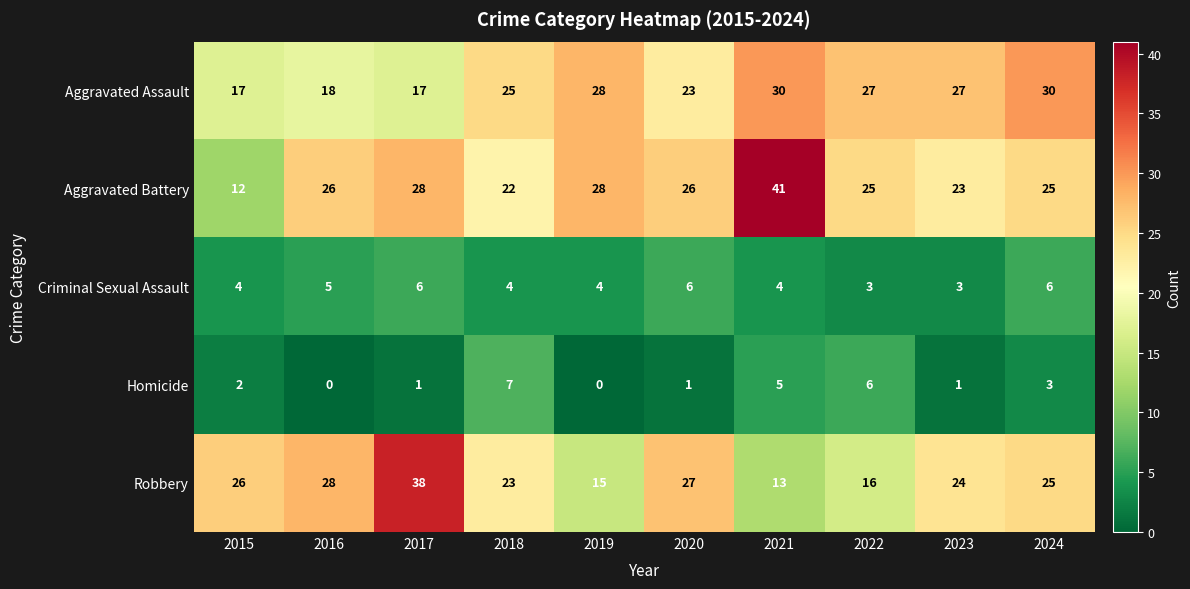

Where does the Robbery series first go above 25?

2015